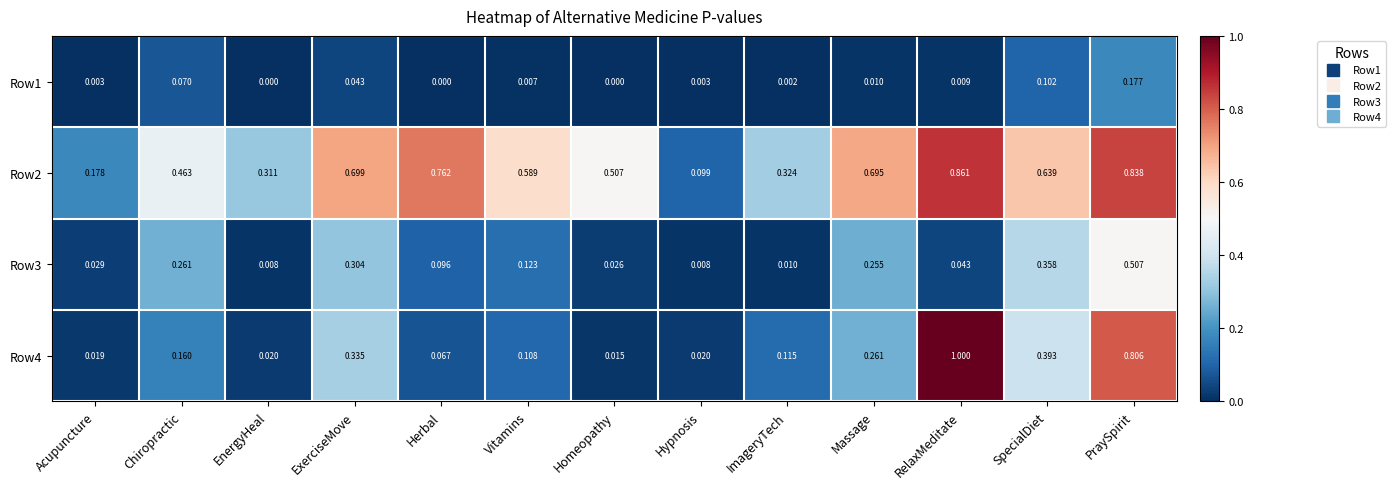

At which label is Row2 closest to 0?

Hypnosis